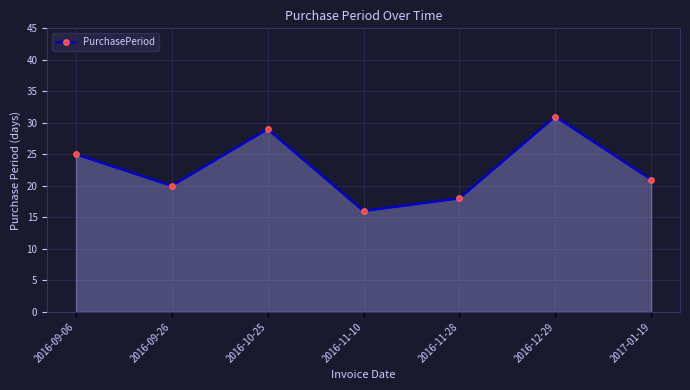

Which label corresponds to the largest value in the chart?

2016-12-29